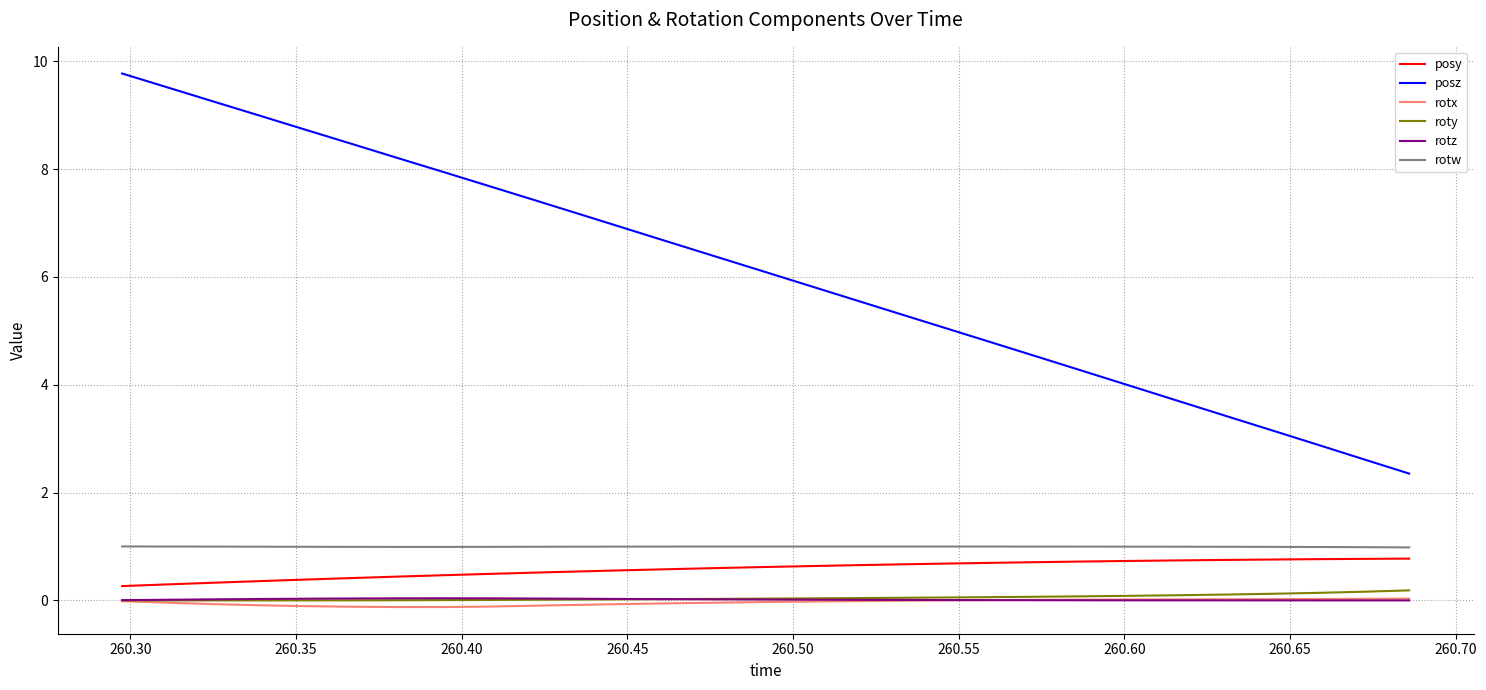

True or false: rotw and rotx cross at least once.

False